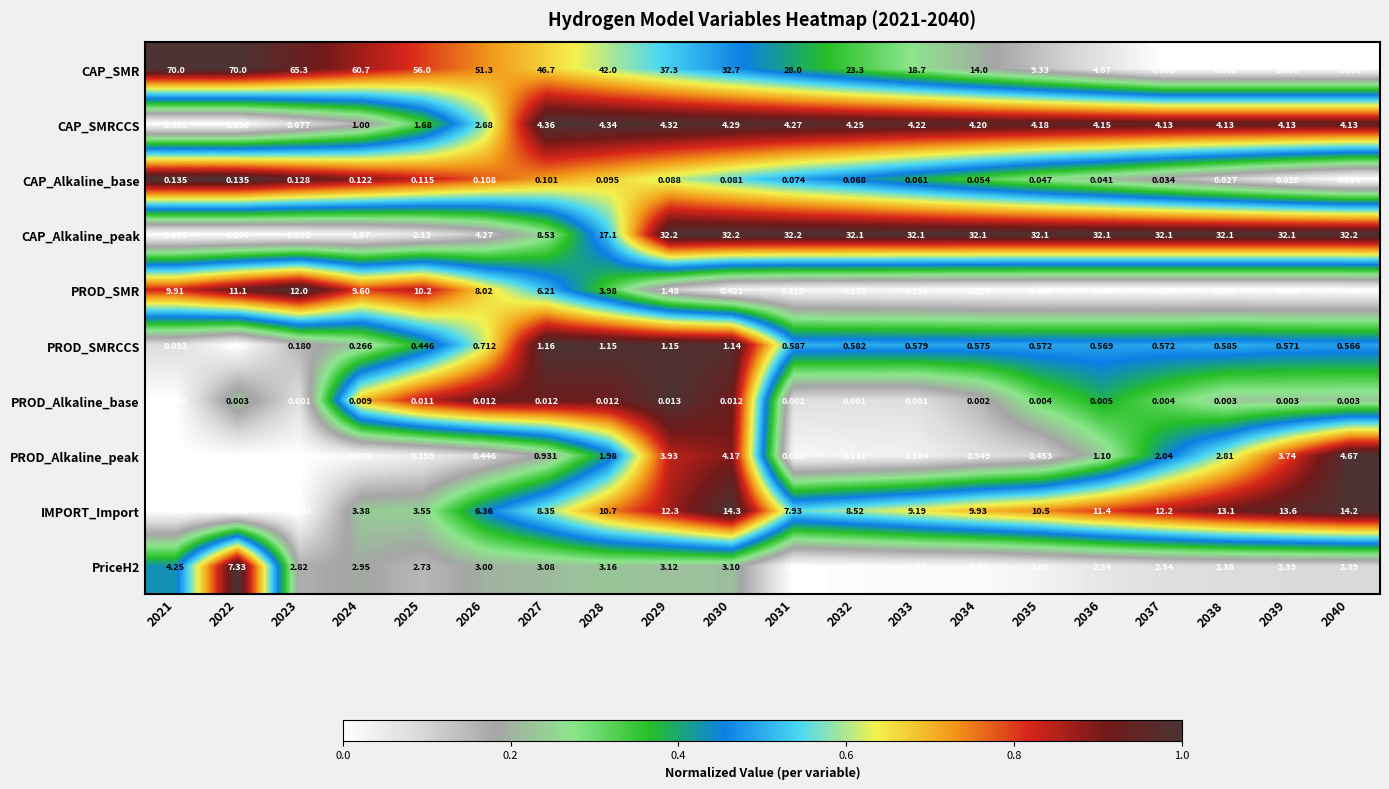

Which series has the widest spread of values?

CAP_SMR